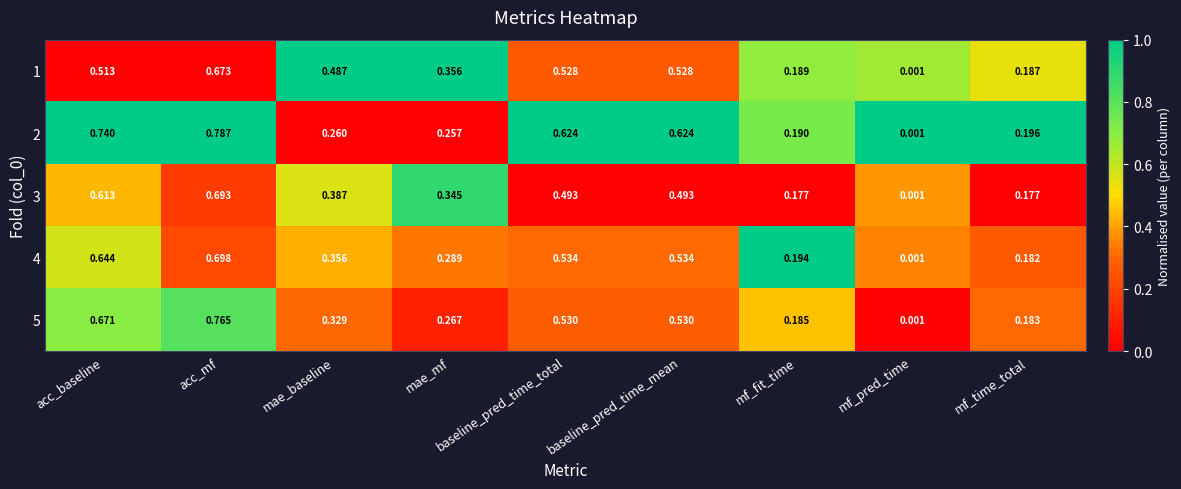

List the series in order of their peak value, highest first.

2, 5, 4, 3, 1